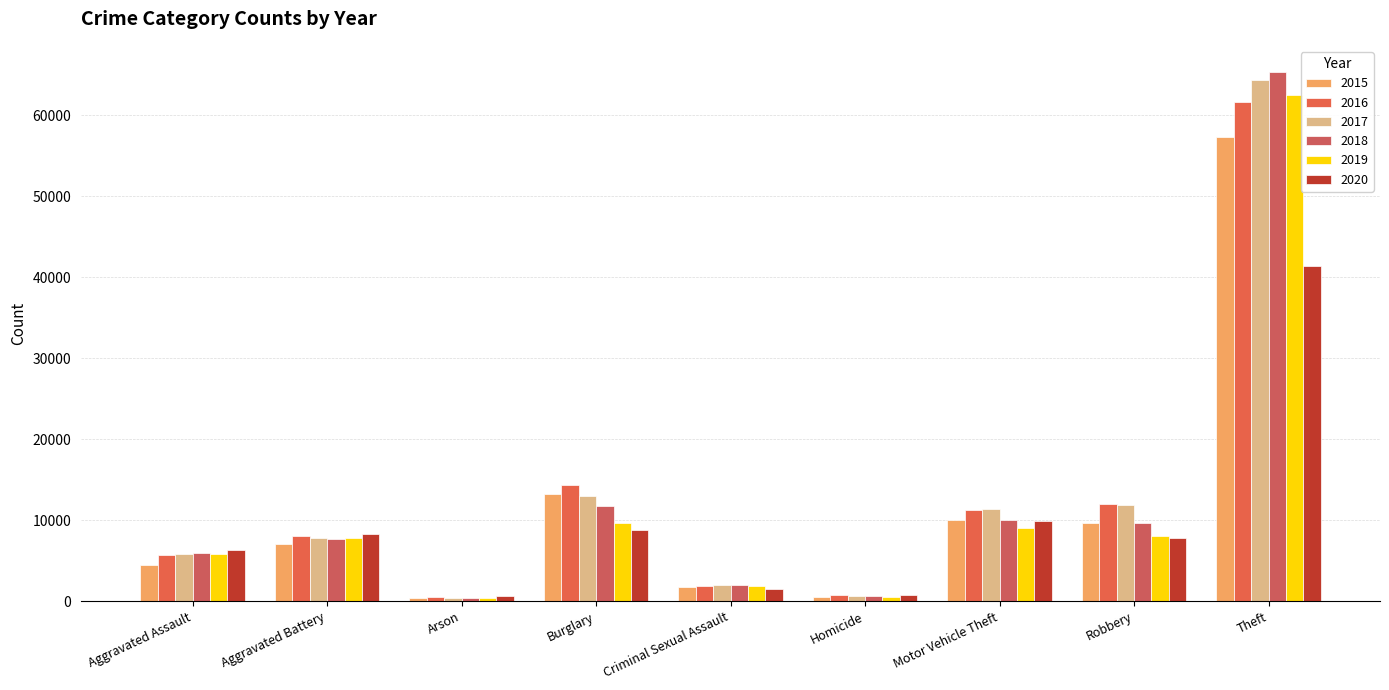

How many series are shown in this chart?

6